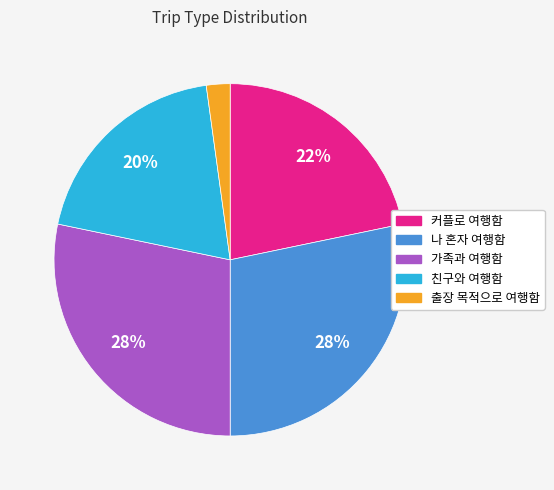

Is it true that 커플로 여행함 is 15% of the pie?

False